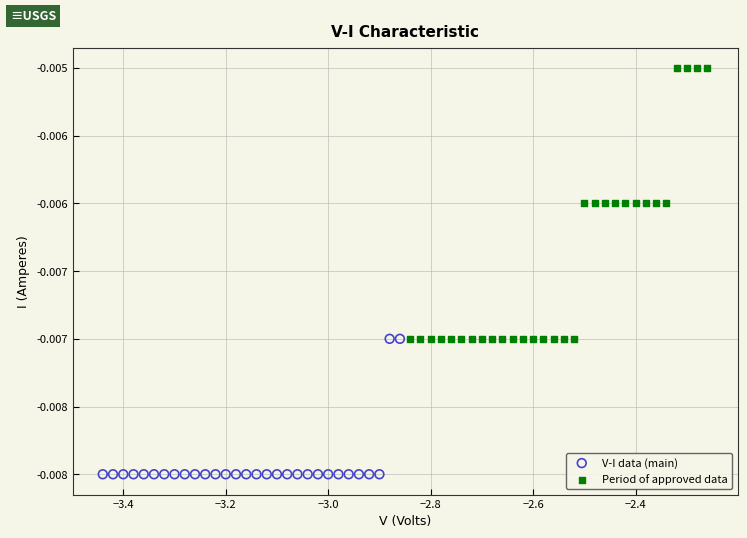

Which series reaches the minimum Y coordinate?

V-I data (main)